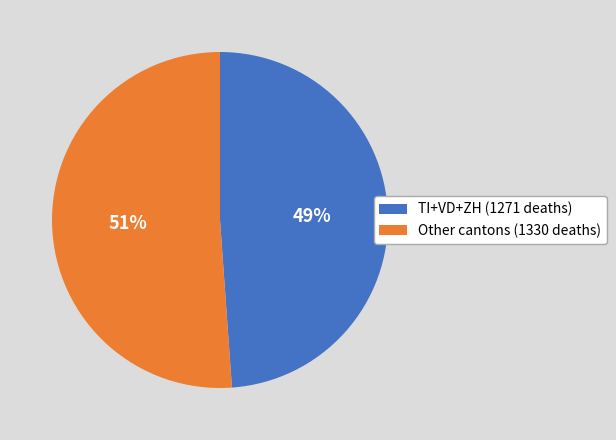

What is the ratio of the value at TI+VD+ZH (1271 deaths) to the value at Other cantons (1330 deaths)?

1.0